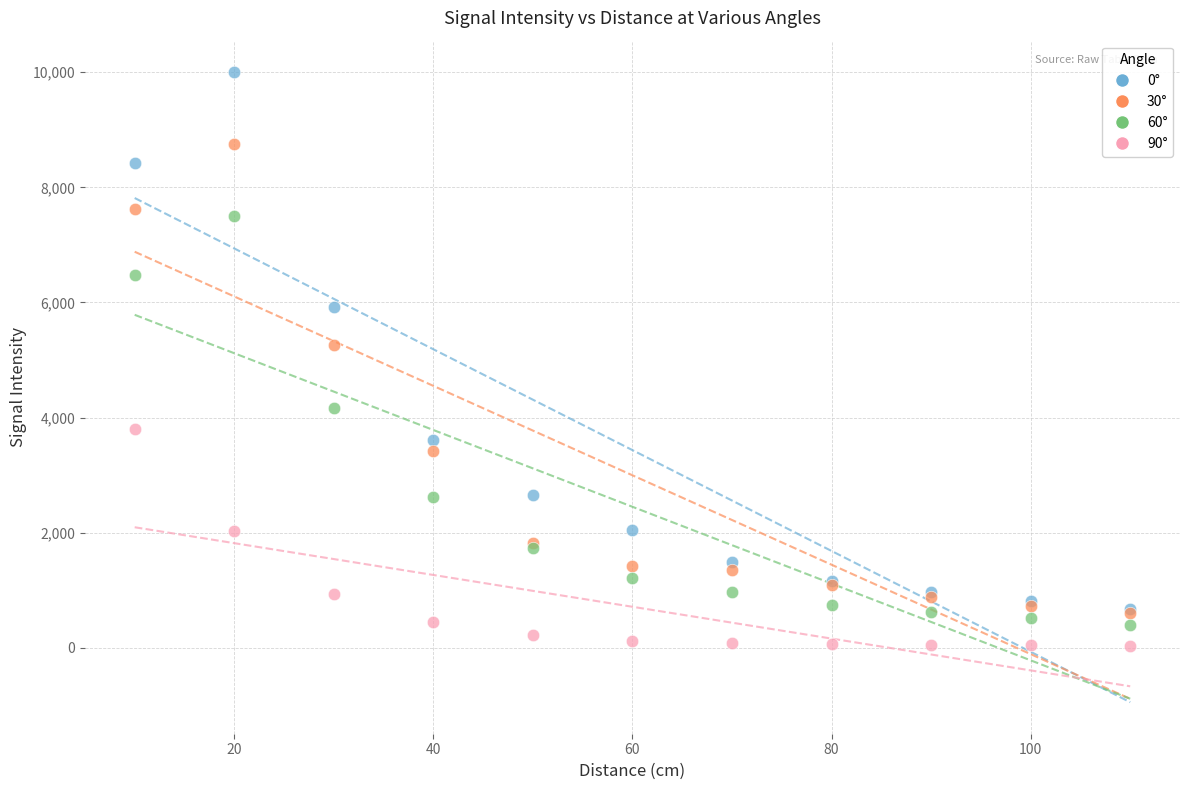

Which series has the largest Y range (max minus min)?

0°